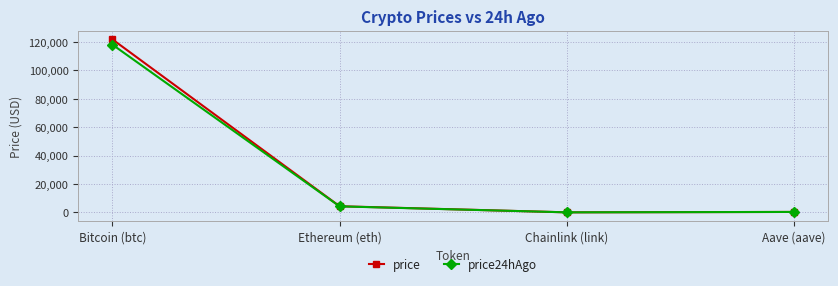

Is it true that price24hAgo equals 4240.8 at Ethereum (eth)?

True